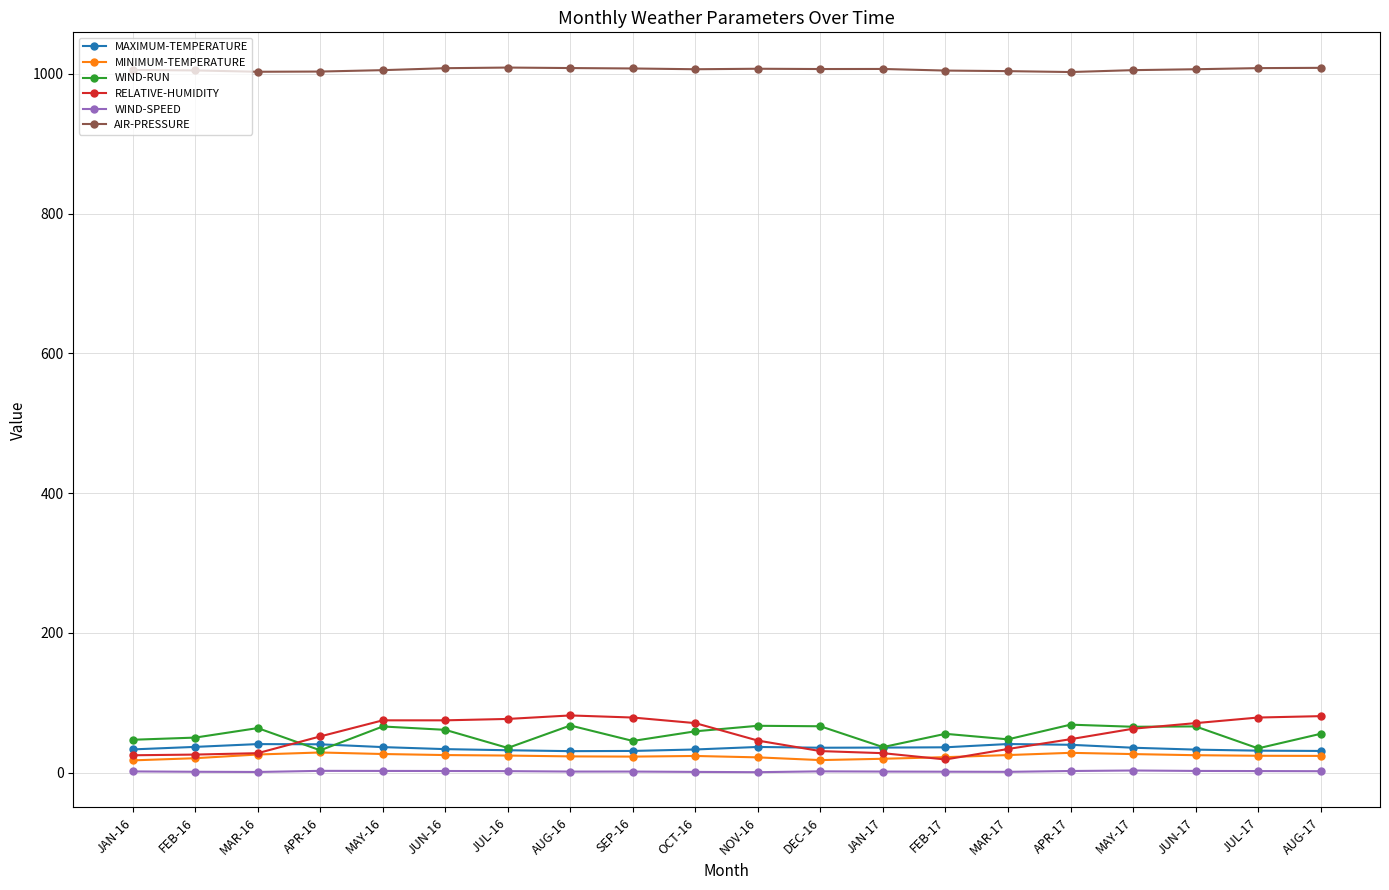

True or false: RELATIVE-HUMIDITY and AIR-PRESSURE cross at least once.

False